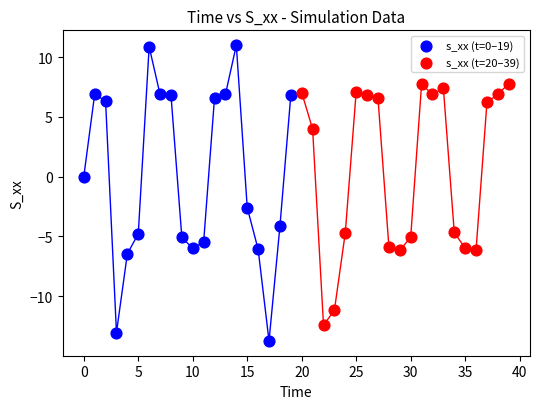

Which series reaches the minimum Y coordinate?

s_xx (t=0–19)